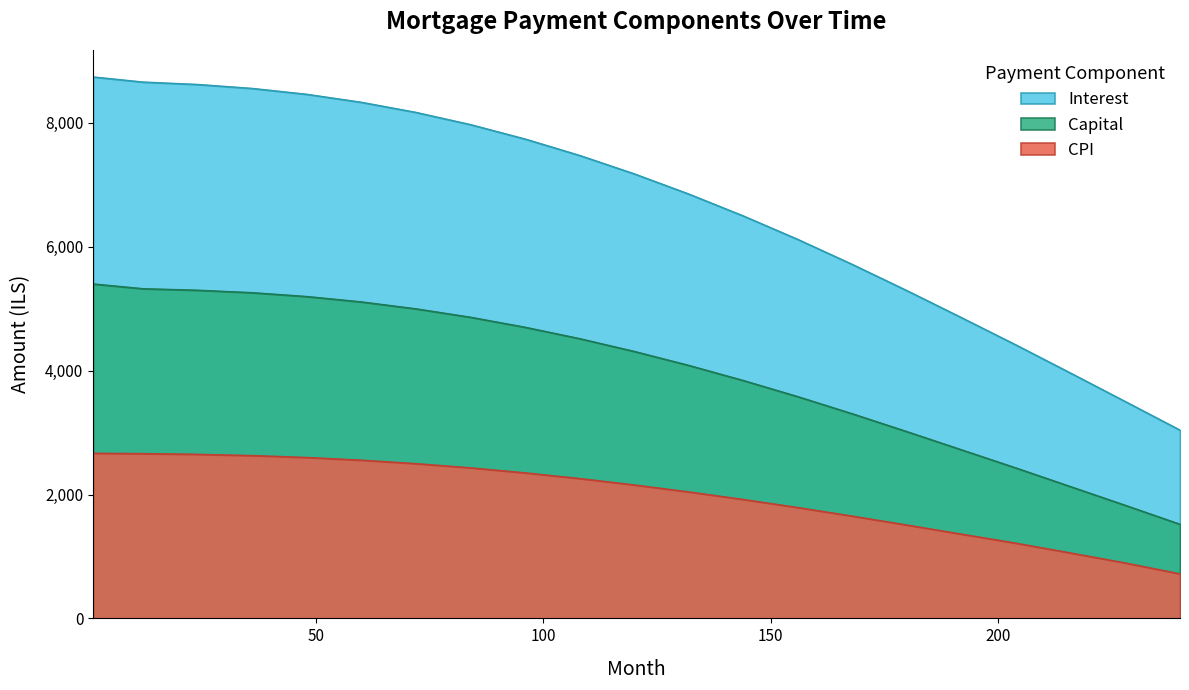

What is the minimum value shown in the chart?

720.0